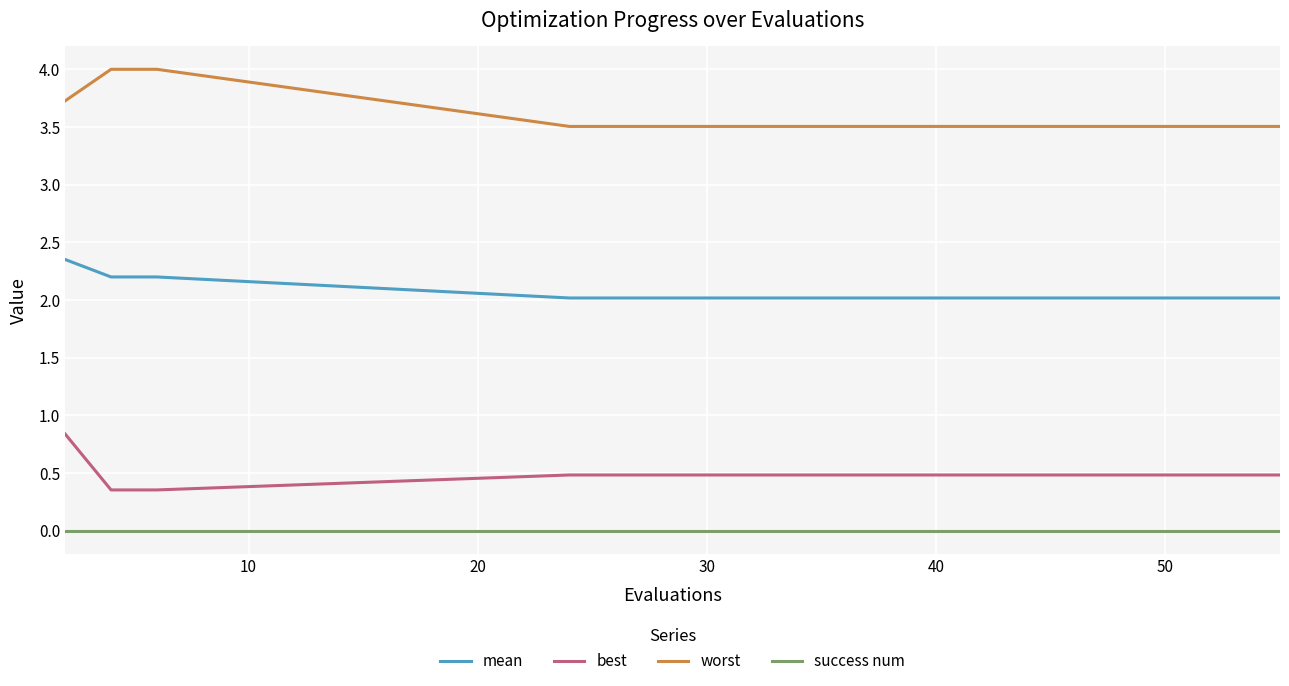

Which series has the largest total across all categories?

worst